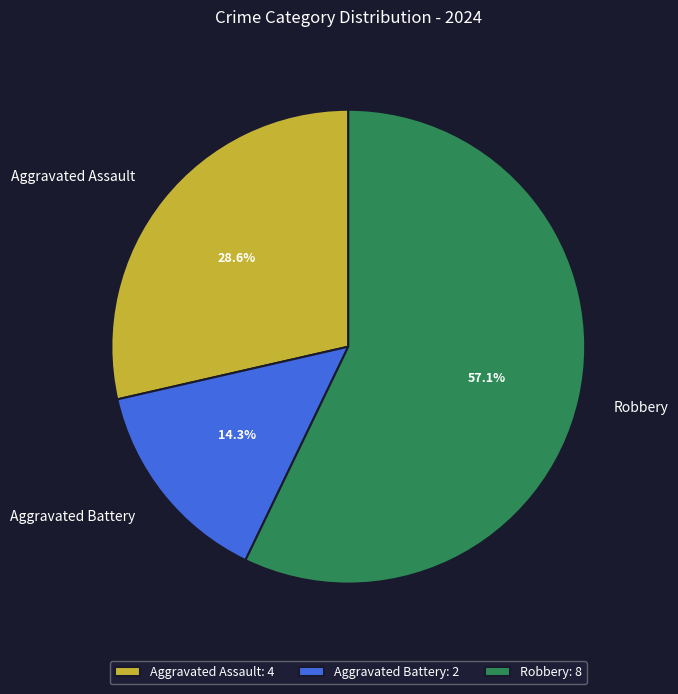

To the nearest percent, what is the average slice percentage?

33%